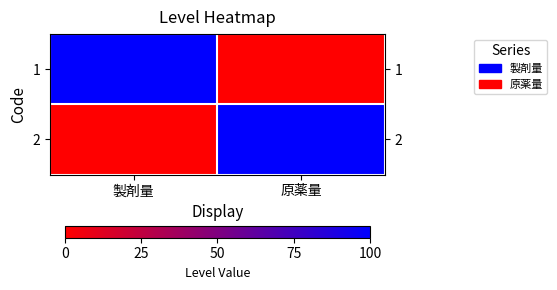

At which category does the chart reach its peak across all series?

製剤量